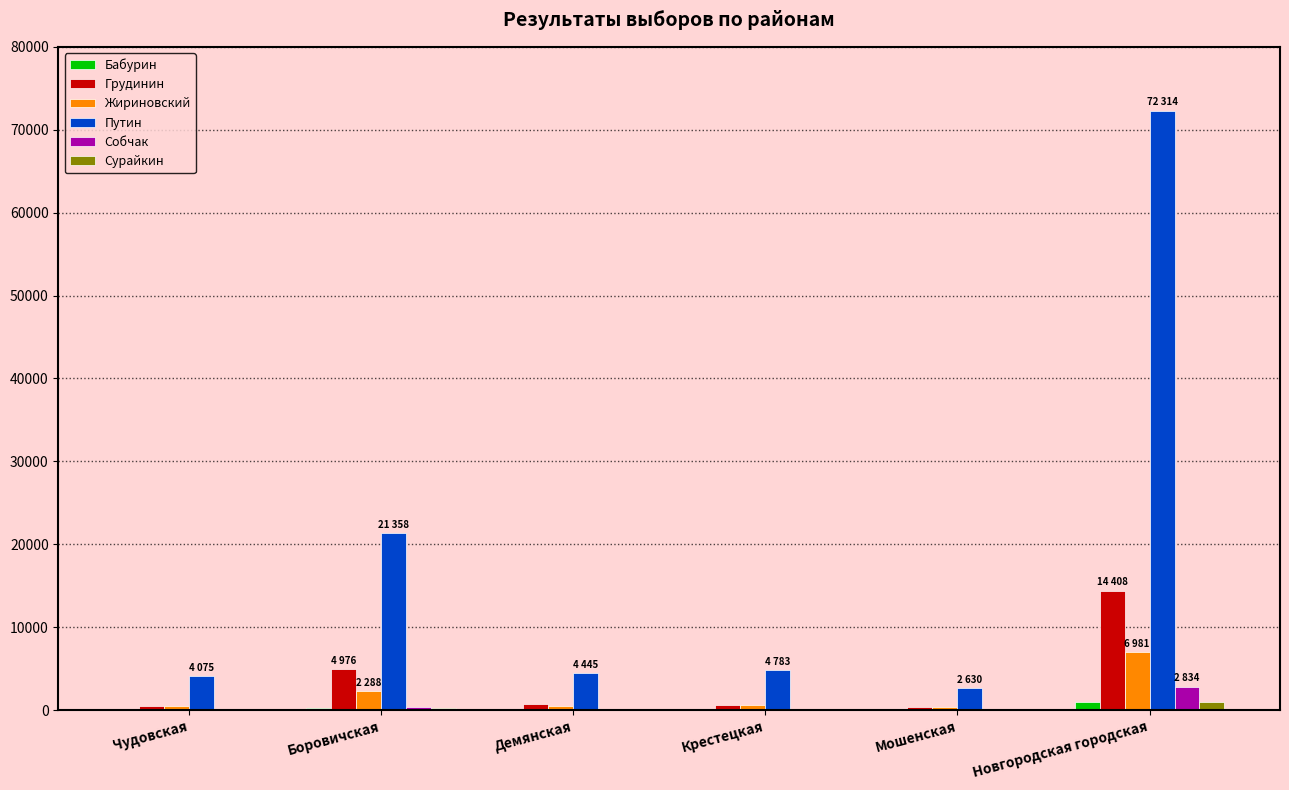

How many distinct data groups are displayed?

6